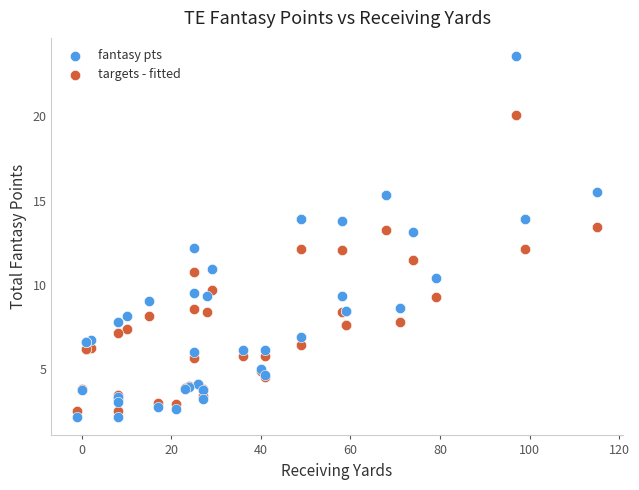

Which series reaches the minimum Y coordinate?

fantasy pts